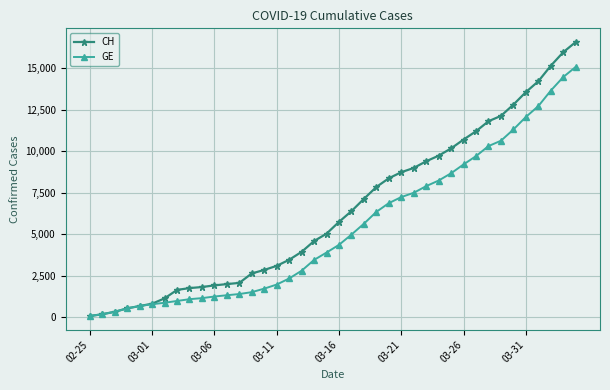

What is the lowest value of the GE series?

72